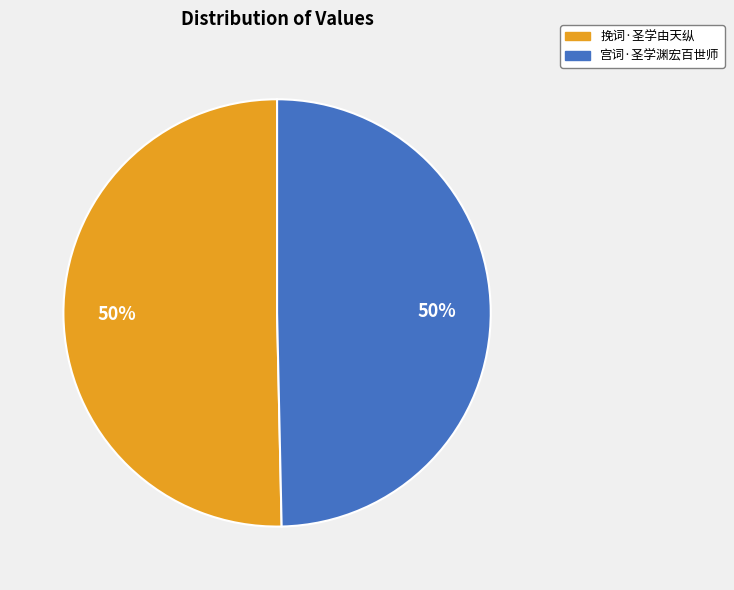

What is the ratio of the value at 挽词·圣学由天纵 to the value at 宫词·圣学渊宏百世师?

1.0